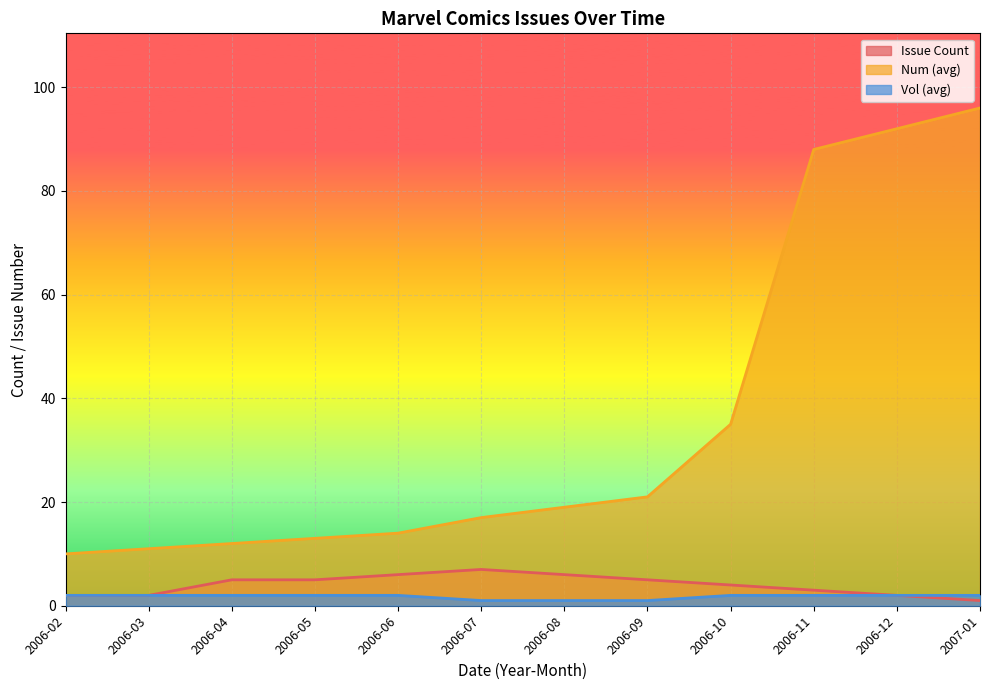

What is the difference between the highest and lowest values at 2006-07?

16